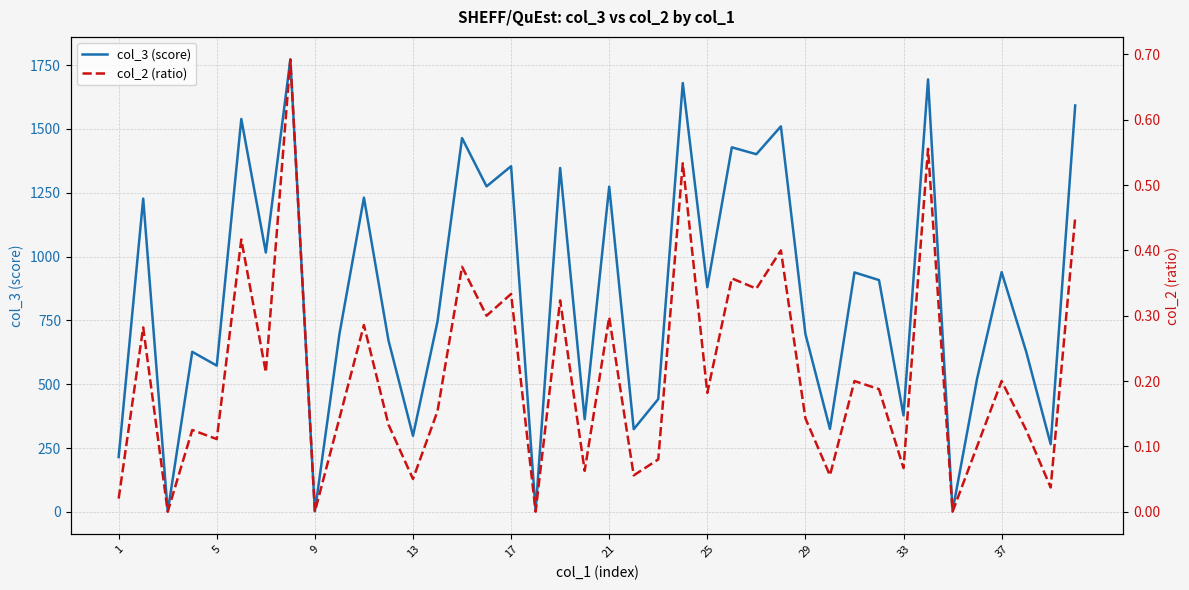

At how many categories does at least one series exceed 738?

21